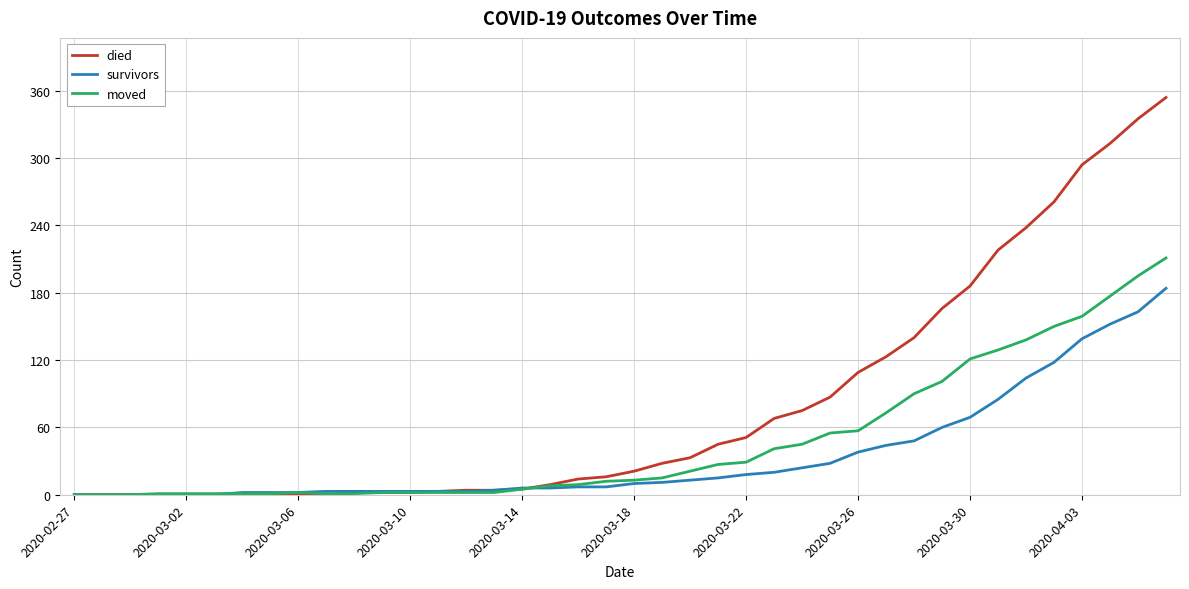

What is the maximum value for died?

354